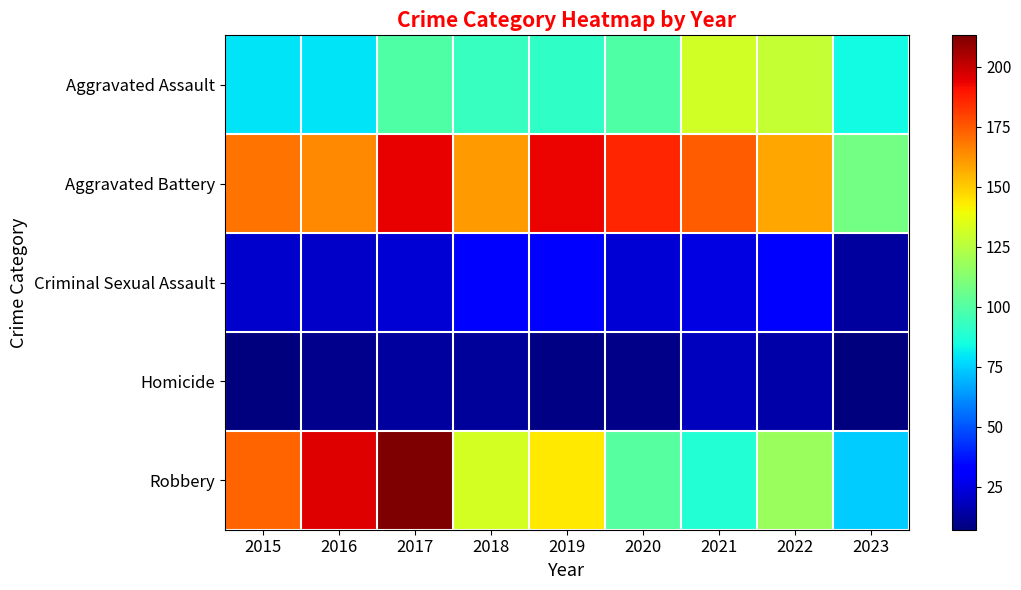

What is the smallest value displayed?

7